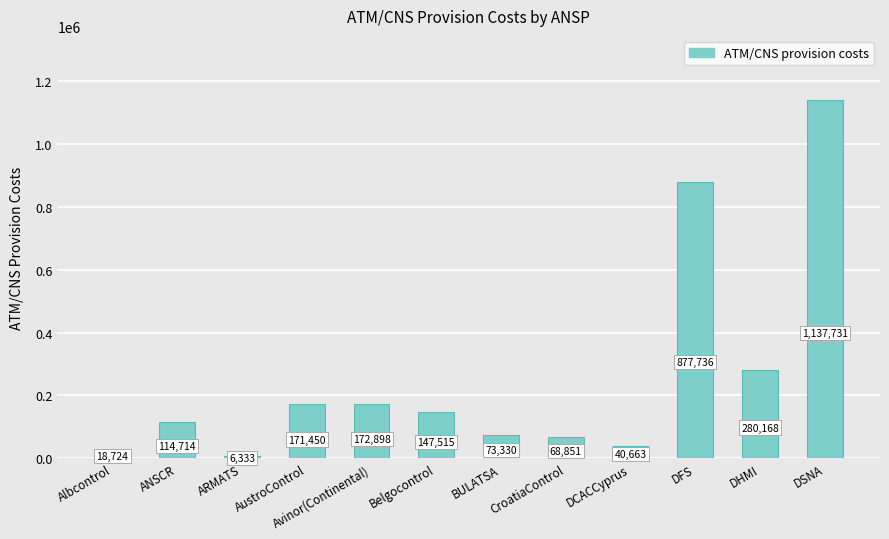

Where is the data nearest to the value 572032?

DHMI